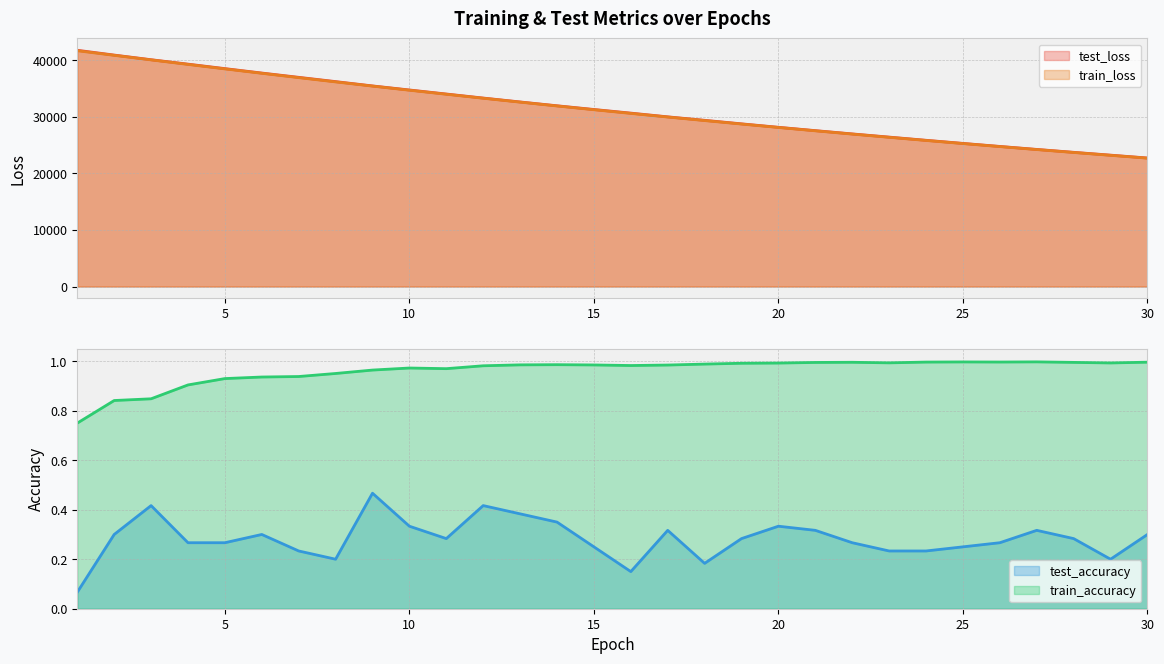

The train_loss series shows 8689.9 at 4. True or false?

False